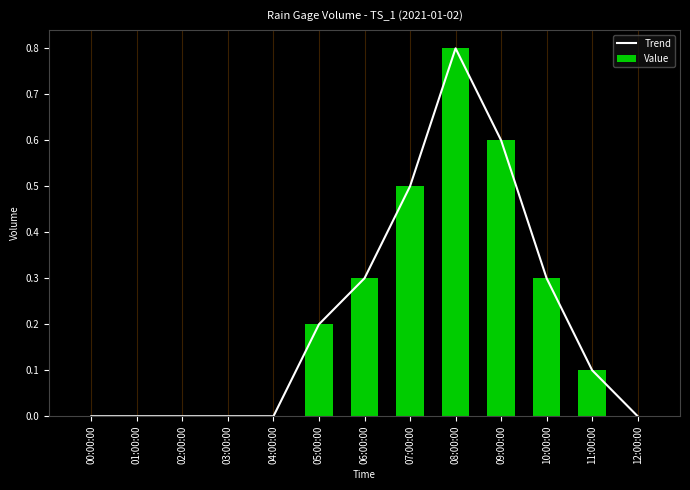

The Trend series shows 0.8 at 08:00:00. True or false?

True